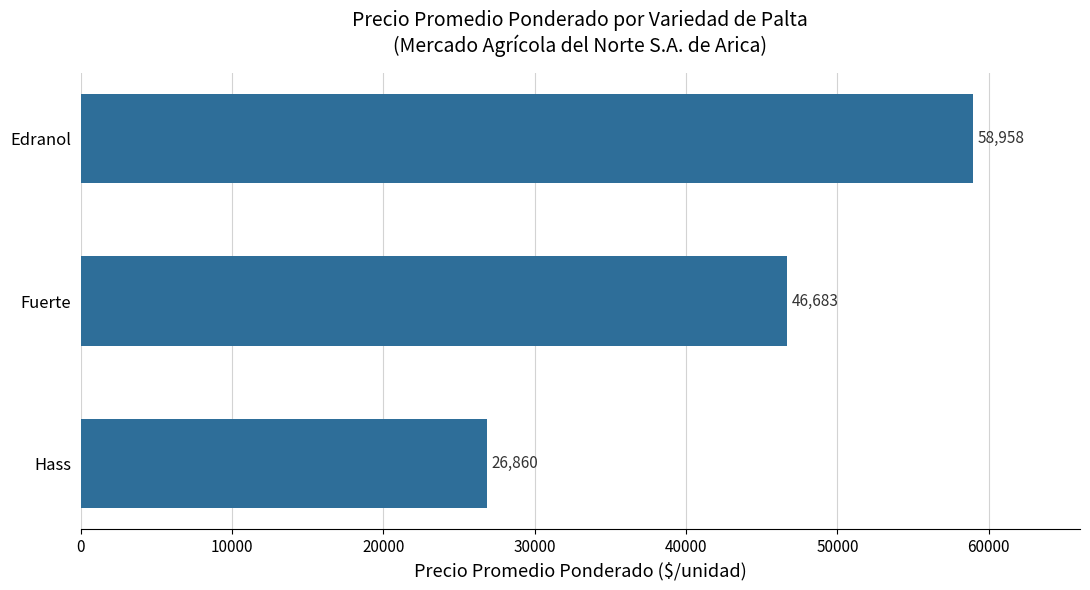

What is the smallest value displayed?

26860